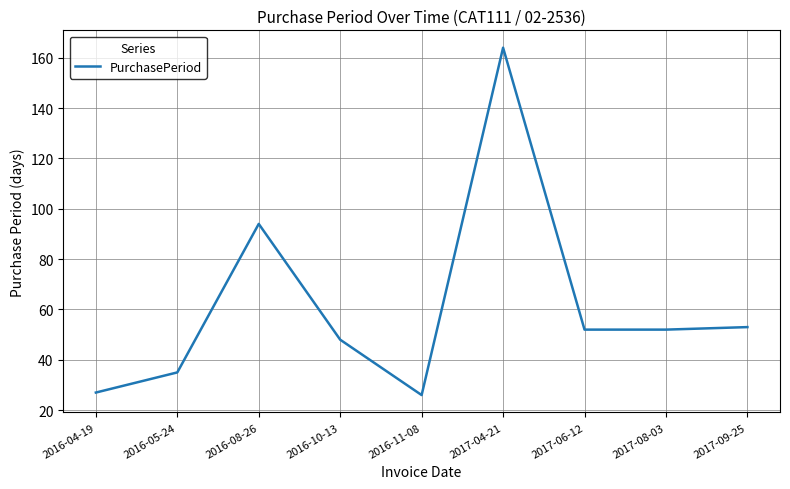

Read the value at 2017-04-21, to the nearest 5.

165